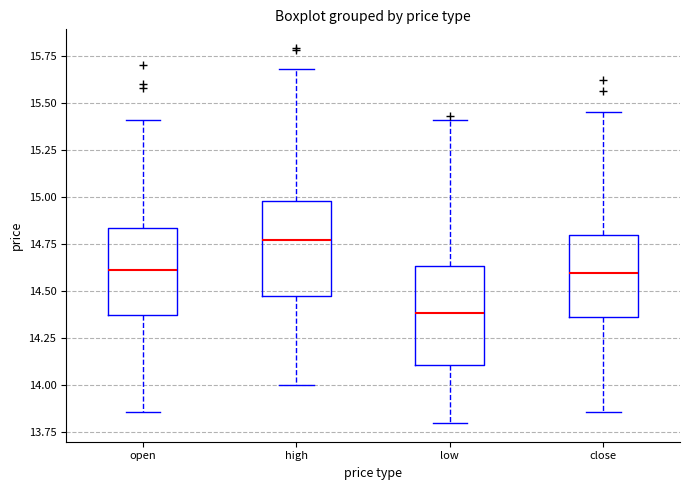

Which box's median line is the highest?

high